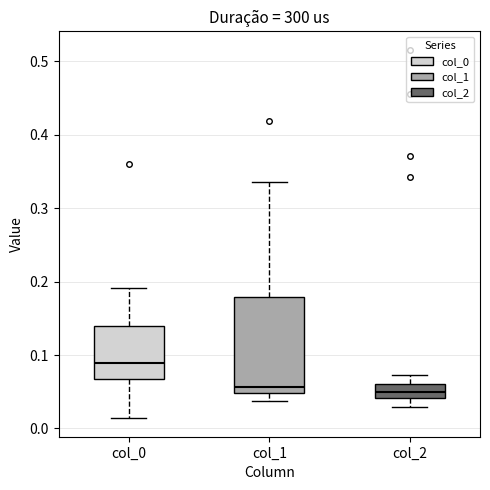

Reading left to right, transcribe this box plot: for each box, give where its median line is, the range the box spans, and where its two whiskers end, as read against the y-axis. The values are not printed on the chart, so give them approximately, as read against the axis.

col_0: median 0.09, box 0.07 to 0.14, whiskers 0.01 to 0.19
col_1: median 0.06, box 0.05 to 0.18, whiskers 0.04 to 0.34
col_2: median 0.05, box 0.04 to 0.06, whiskers 0.03 to 0.07